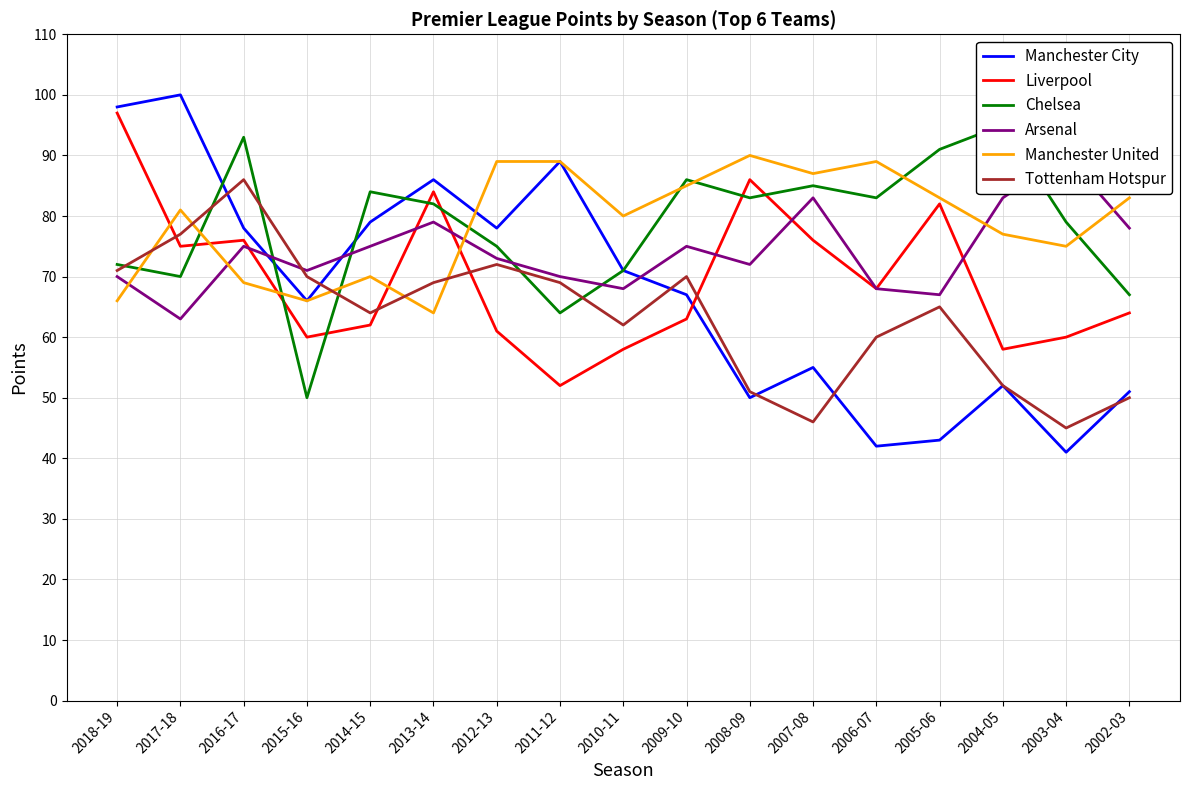

What is the difference between the highest and lowest values at 2010-11?

22